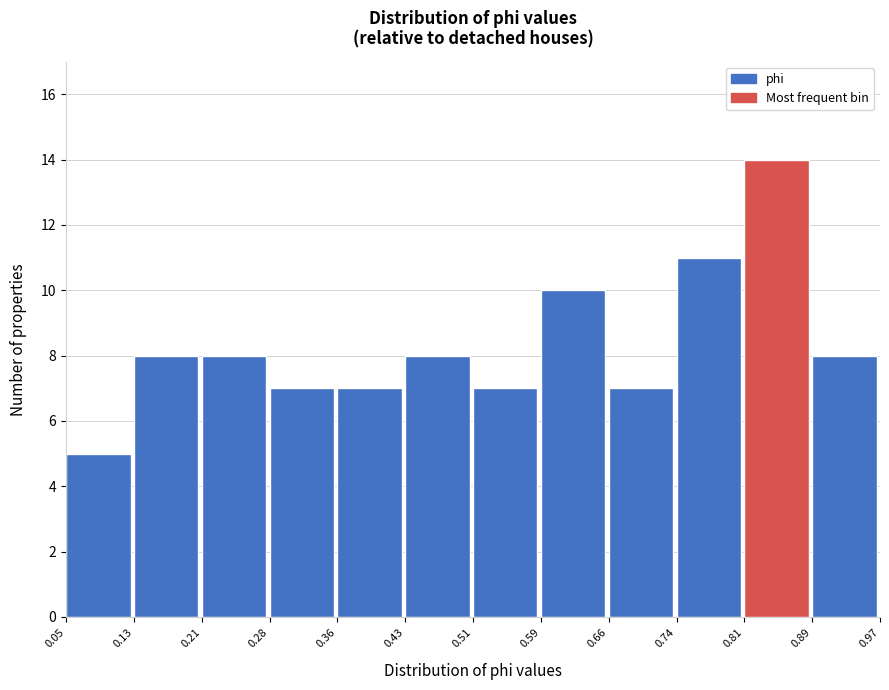

Reading left to right, list every bar in this chart as the range it spans on the x-axis followed by its height. The values are not printed on the chart, so give them approximately, as read against the axis.

0.05 to 0.13: 5
0.13 to 0.21: 8
0.21 to 0.28: 8
0.28 to 0.36: 7
0.36 to 0.43: 7
0.43 to 0.51: 8
0.51 to 0.59: 7
0.59 to 0.66: 10
0.66 to 0.74: 7
0.74 to 0.81: 11
0.81 to 0.89: 14
0.89 to 0.97: 8